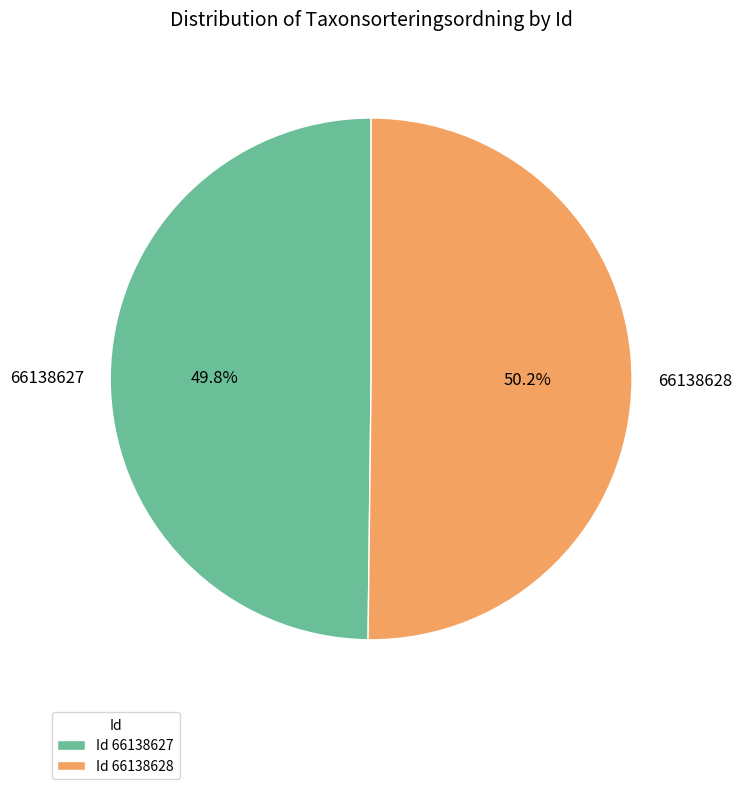

What portion of the pie excludes 66138627?

50.2%